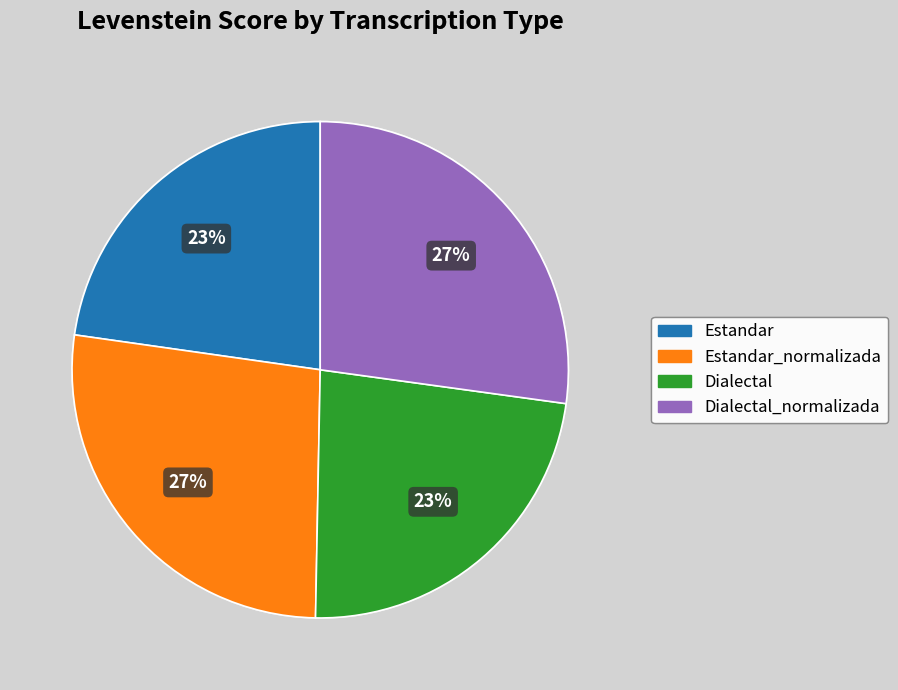

Does any single category account for the majority?

No